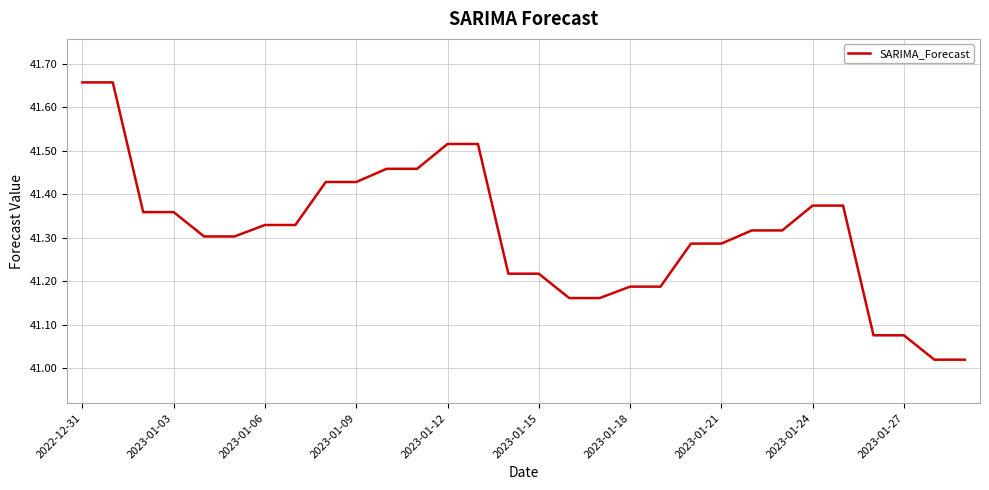

What is the difference between the maximum and minimum values?

0.6